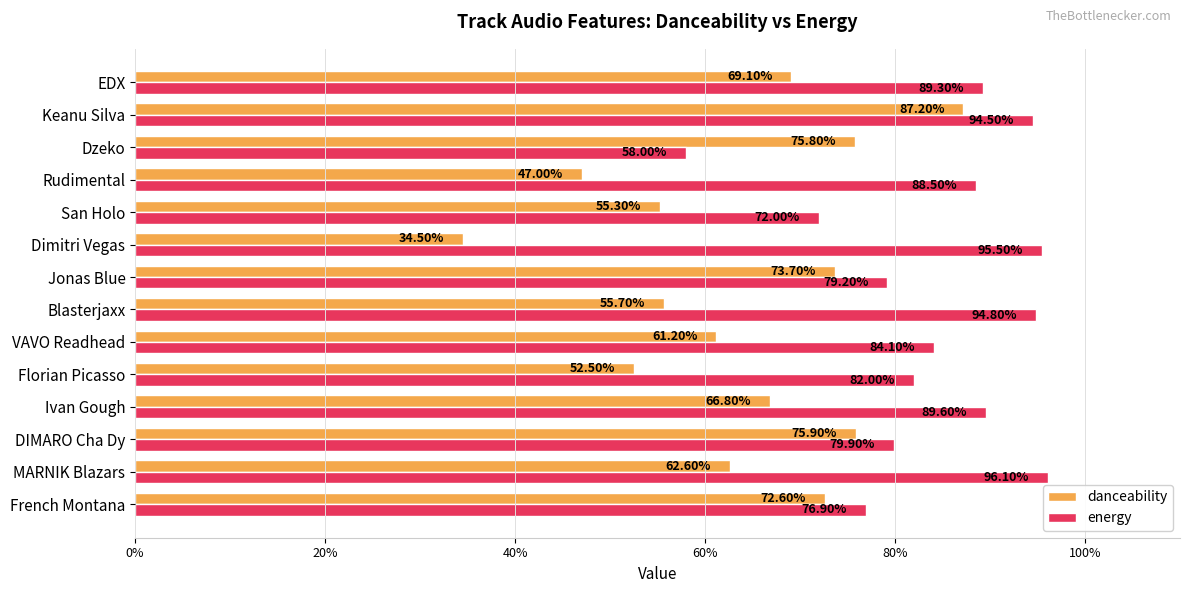

Reading right to left, extract all data points from this chart.

danceability: 0.7	0.9	0.8	0.5	0.6	0.3	0.7	0.6	0.6	0.5	0.7	0.8	0.6	0.7
energy: 0.9	0.9	0.6	0.9	0.7	1.0	0.8	0.9	0.8	0.8	0.9	0.8	1.0	0.8